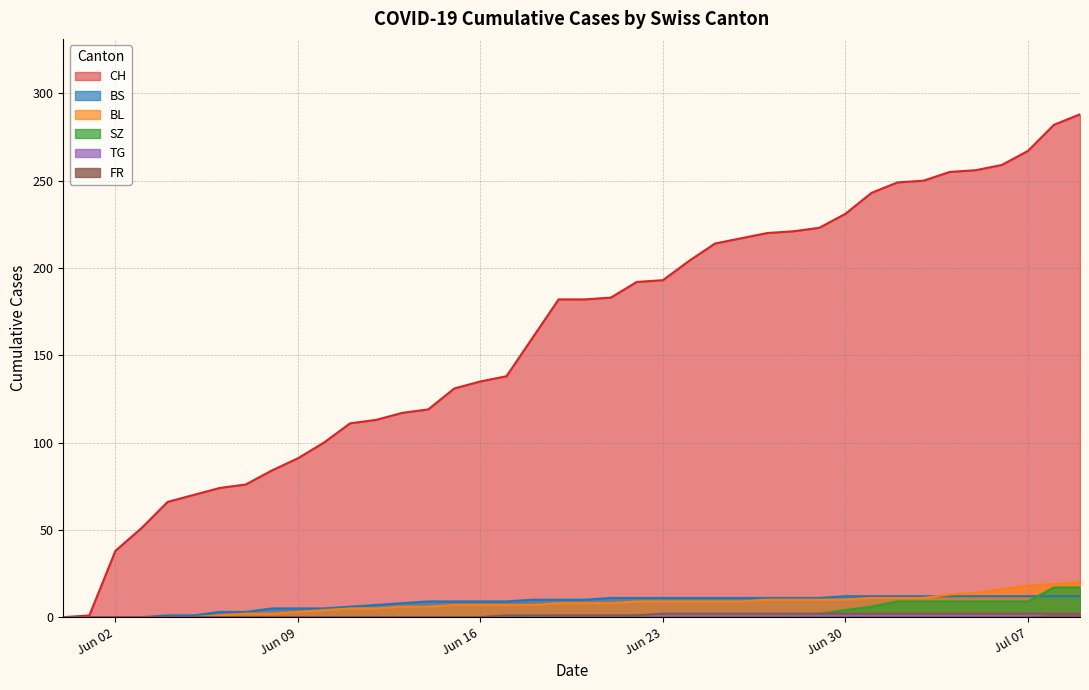

At how many categories does at least one series exceed 11?

38